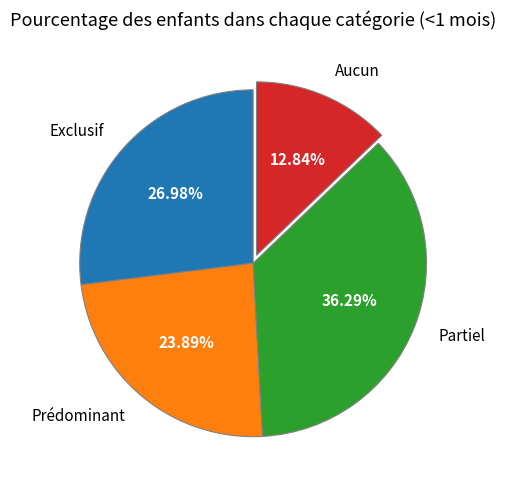

How much of the chart is everything except Prédominant?

76.1%